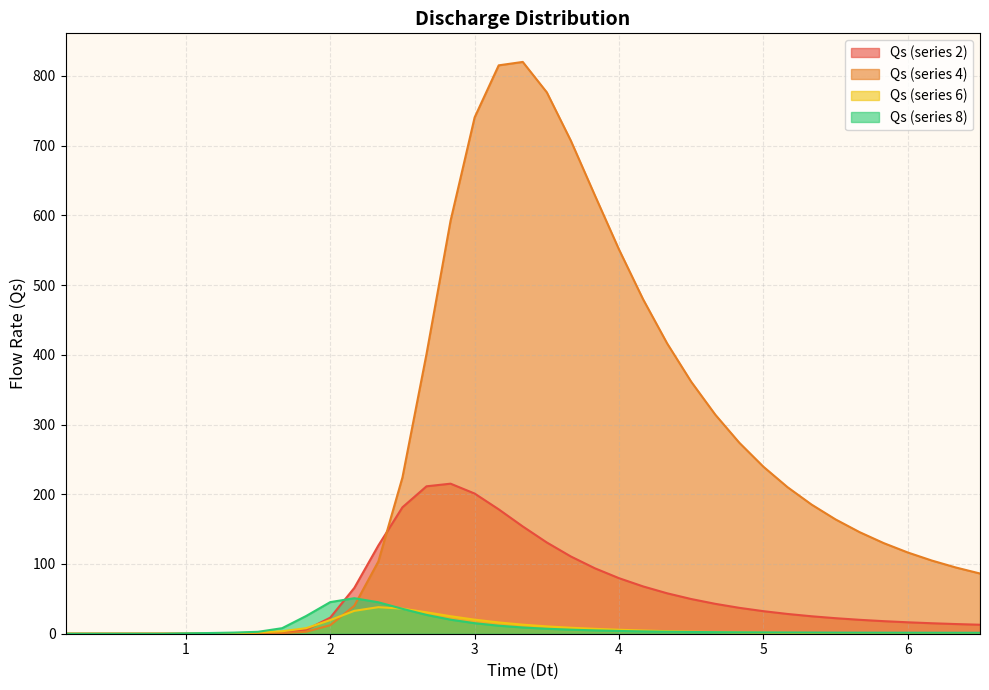

What is the difference between the Qs_col4 values at 4.0 and 1.3333?

550.8